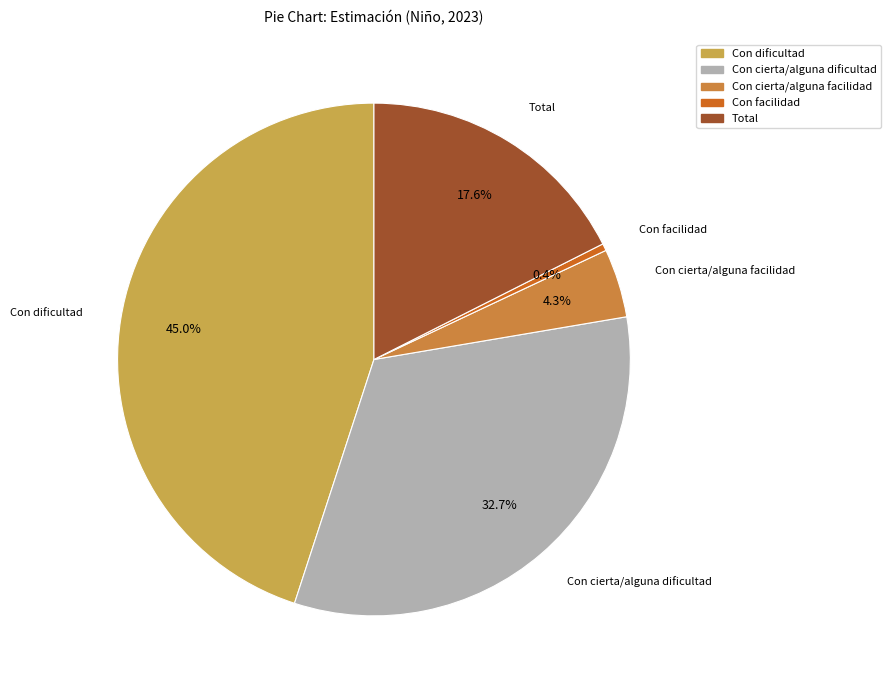

Which slice is the largest?

Con dificultad